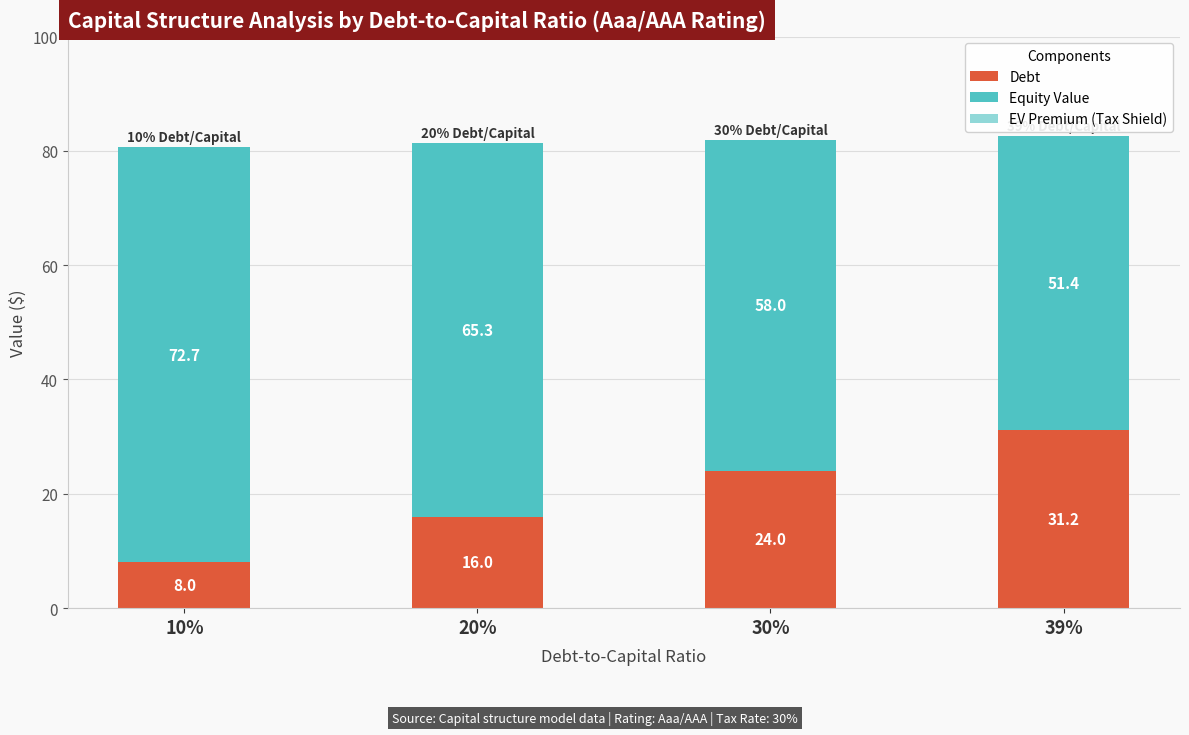

The value of Debt at 20% is 16.0. True or false?

True